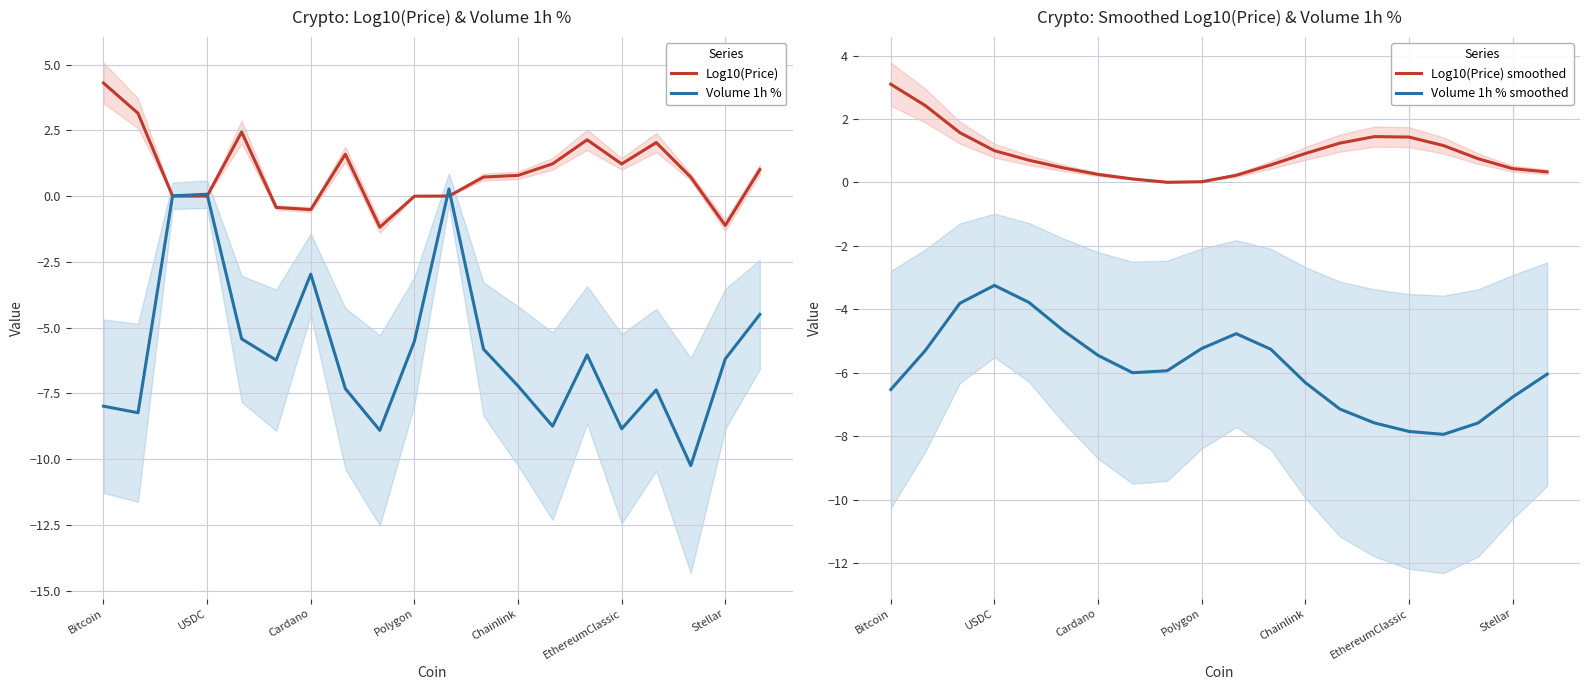

What value does the Volume 1h % smoothed series have at 11?

-5.3